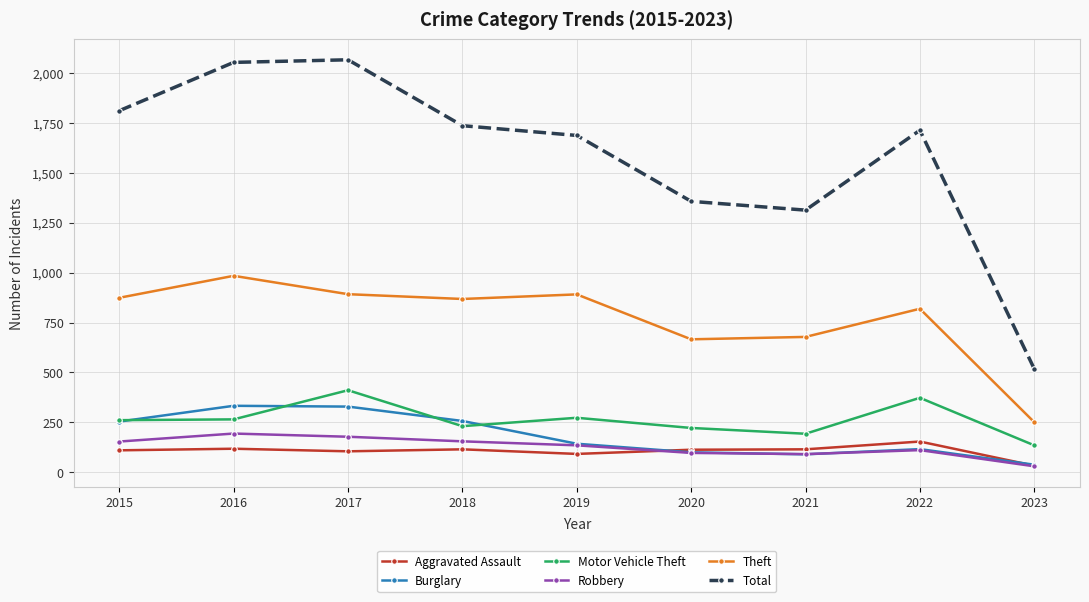

What is the total value across all series at 2023?

1005